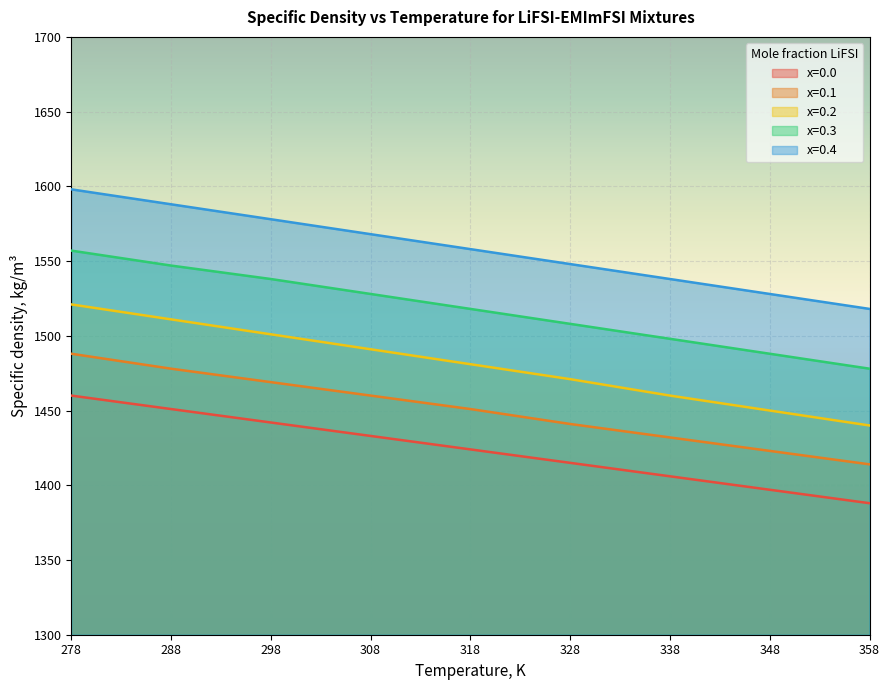

At how many categories does at least one series exceed 1561?

4